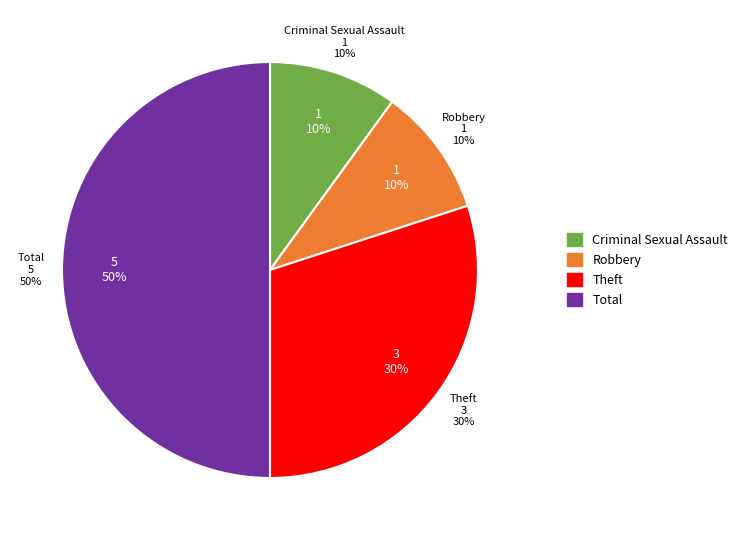

Do Total and Aggravated Battery together represent more than half of the pie?

No